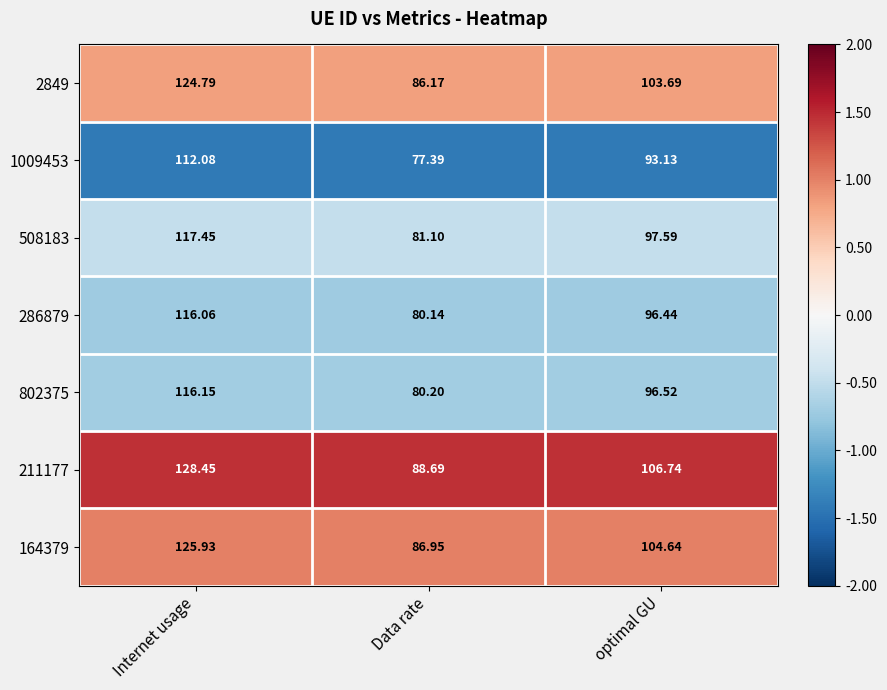

Where is 508183 nearest to the value 99?

optimal GU